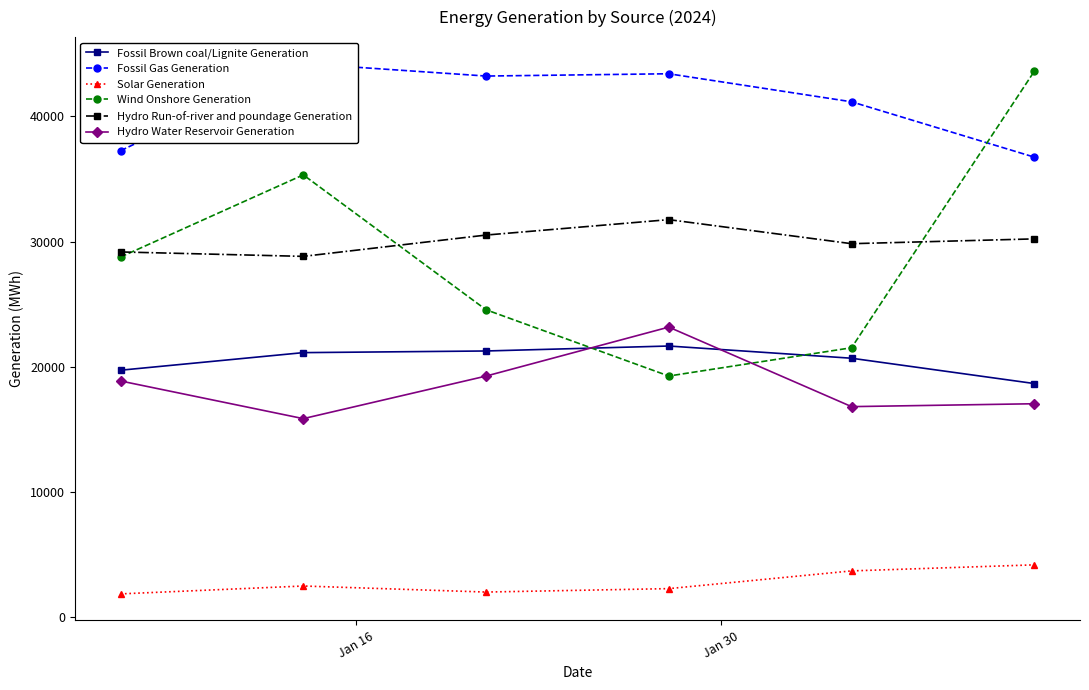

True or false: Hydro Water Reservoir Generation and Hydro Run-of-river and poundage Generation intersect in this chart.

False